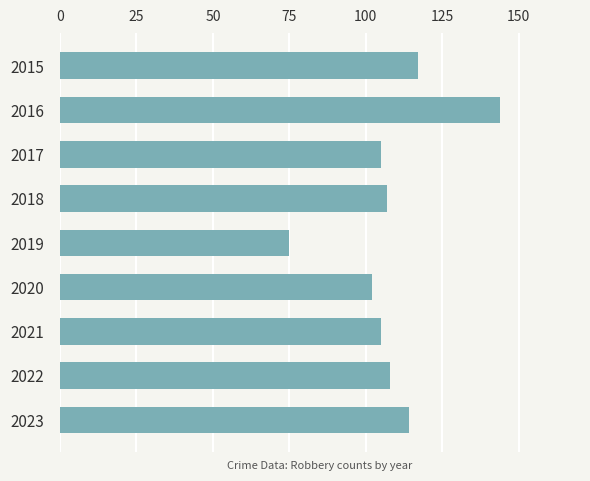

What is the change in value from 2015 to 2018?

-10